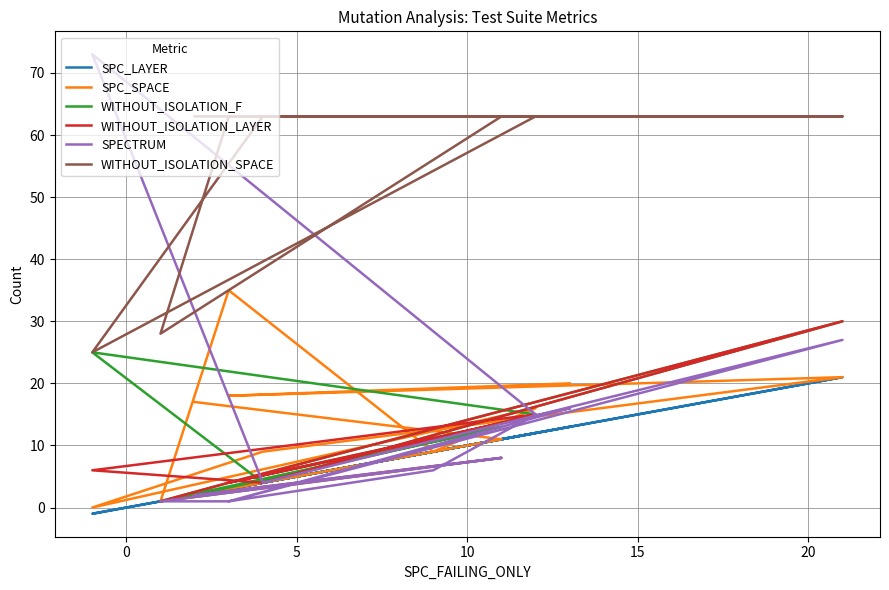

Where is the first local minimum for SPC_LAYER?

5